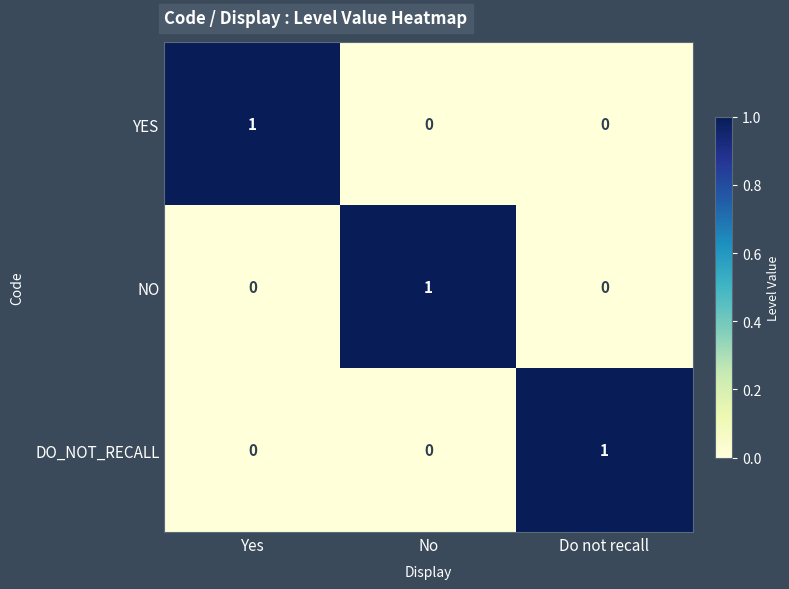

The value of DO_NOT_RECALL at No is 0. True or false?

True